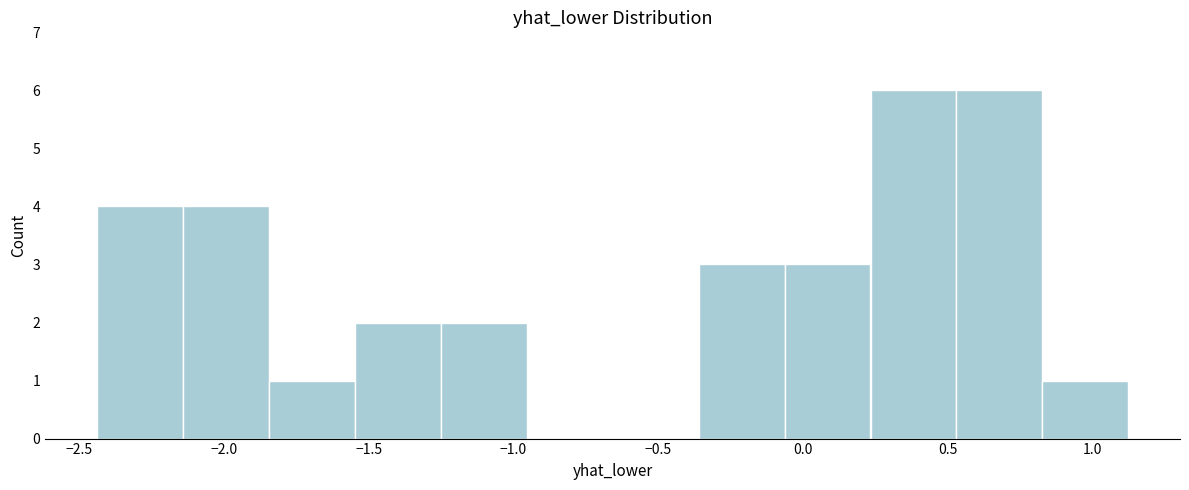

How tall is the bar that spans -2.45 to -2.15 on the x-axis? Neither the bar edges nor the heights are printed on the chart, so give them approximately, as read against the axes.

4